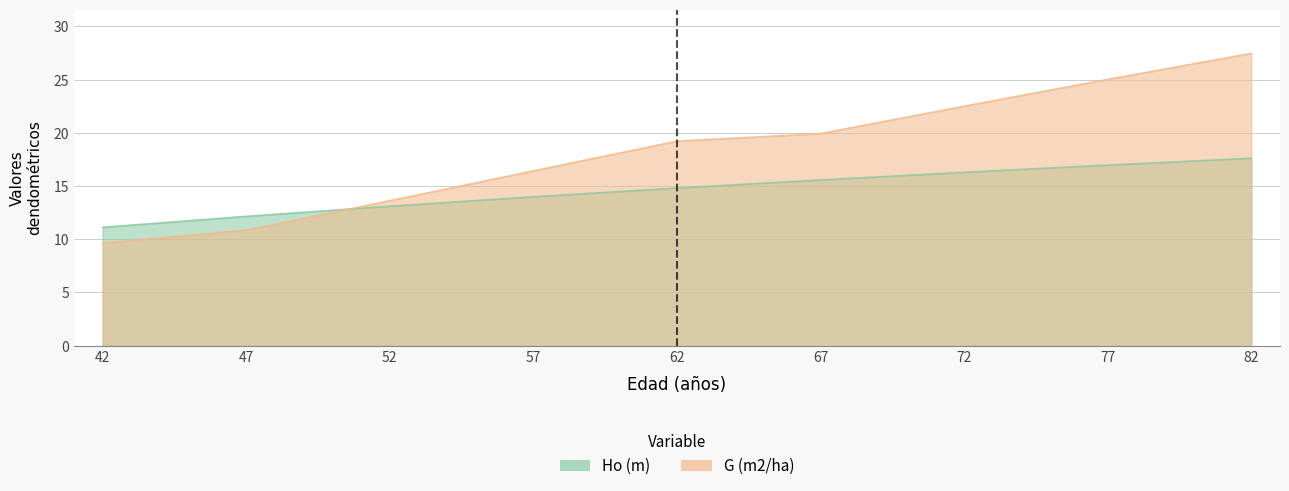

Where does the Ho (m) series first go above 14?

62